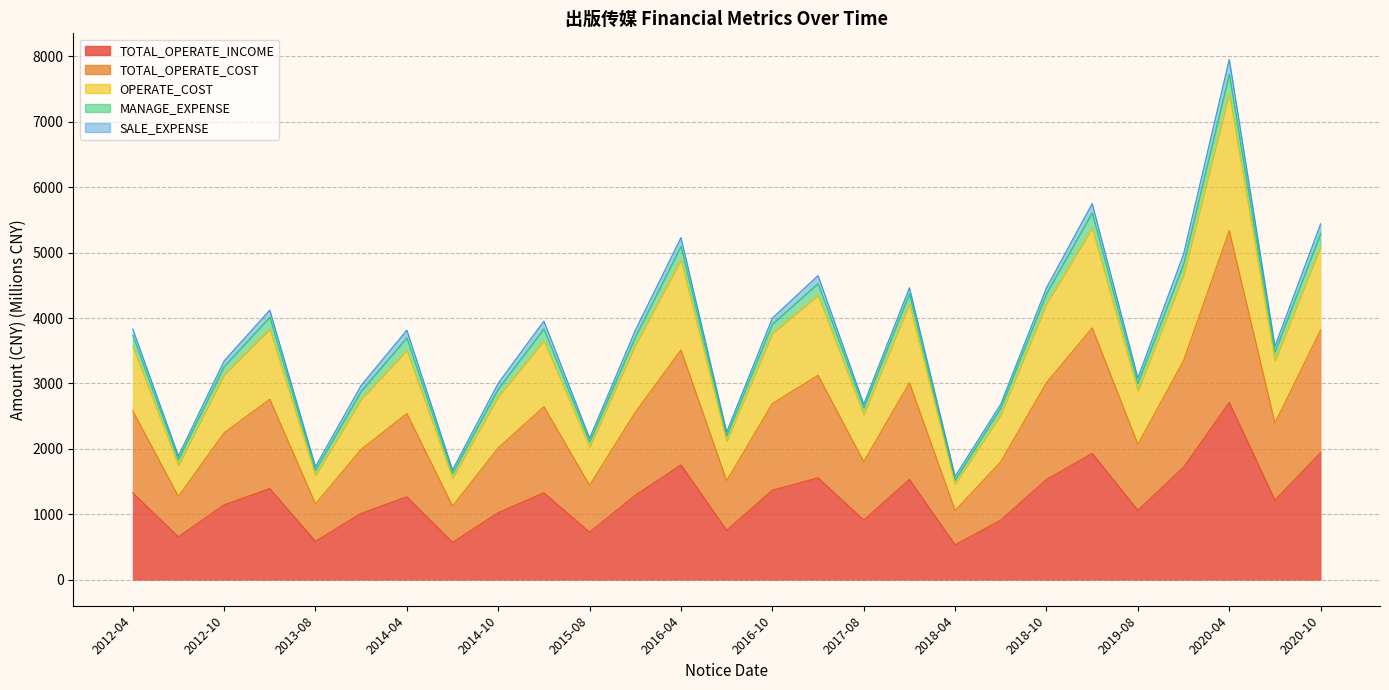

At how many categories does at least one series exceed 4576?

5